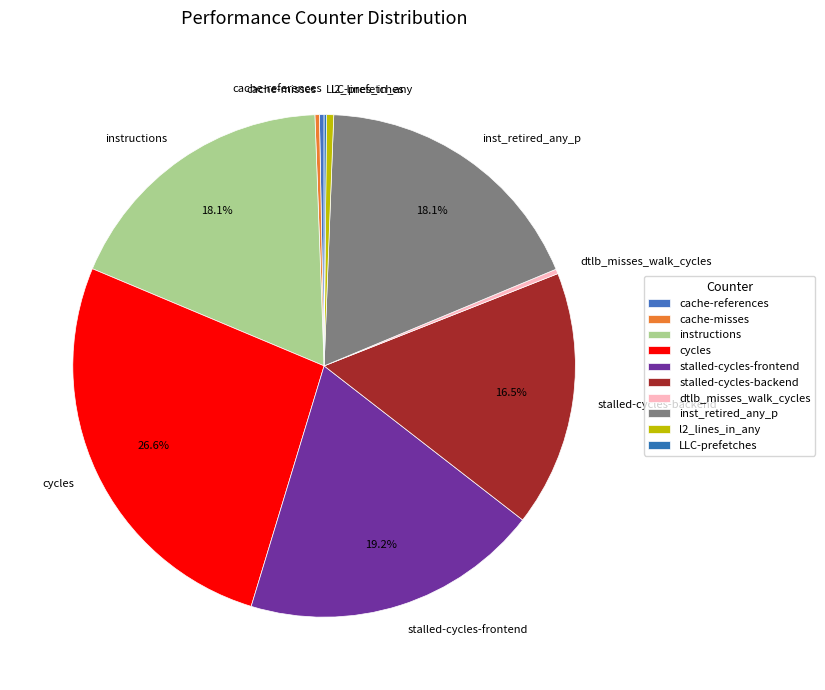

Is it true that inst_retired_any_p is 18% of the pie?

True